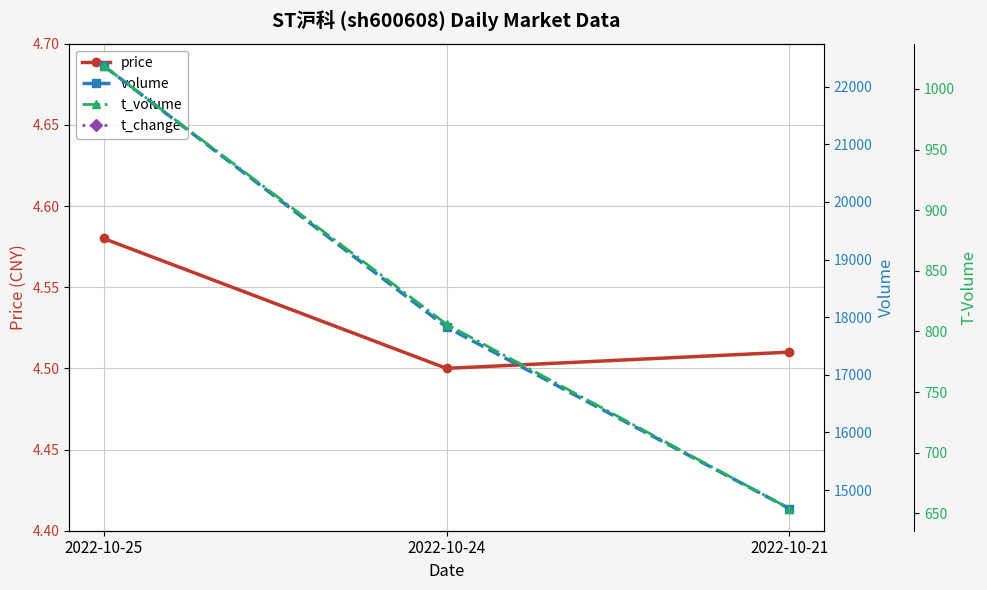

What is the minimum value shown in the chart?

0.5